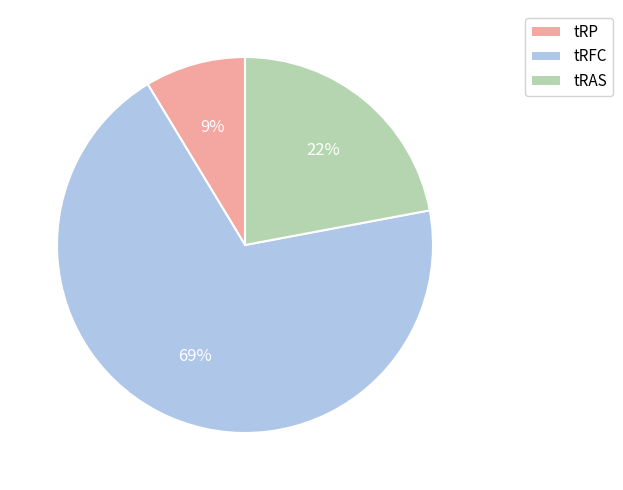

The tRFC slice represents 69% of the pie. True or false?

True